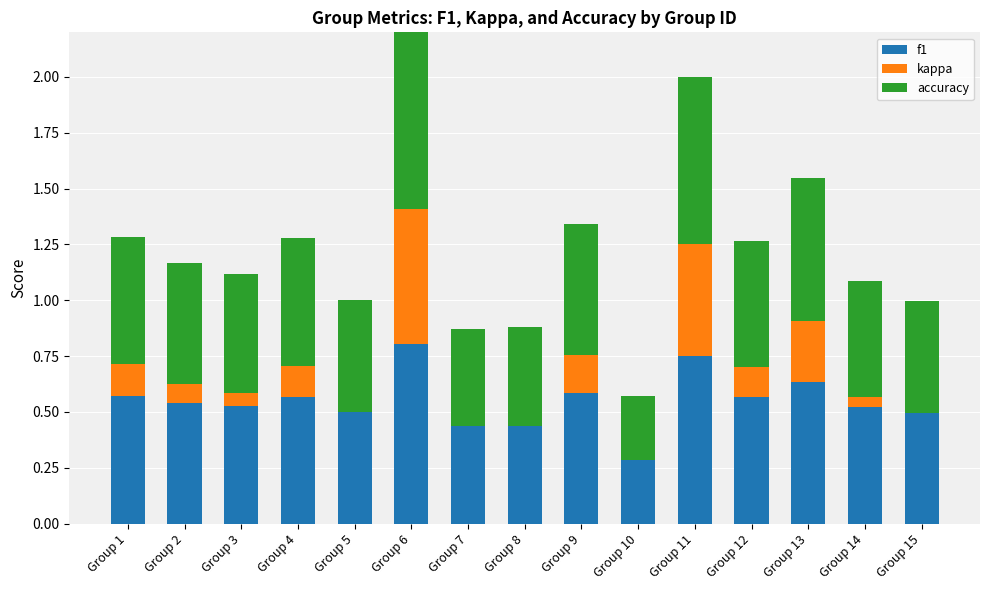

What is the sum of all f1 values?

8.2